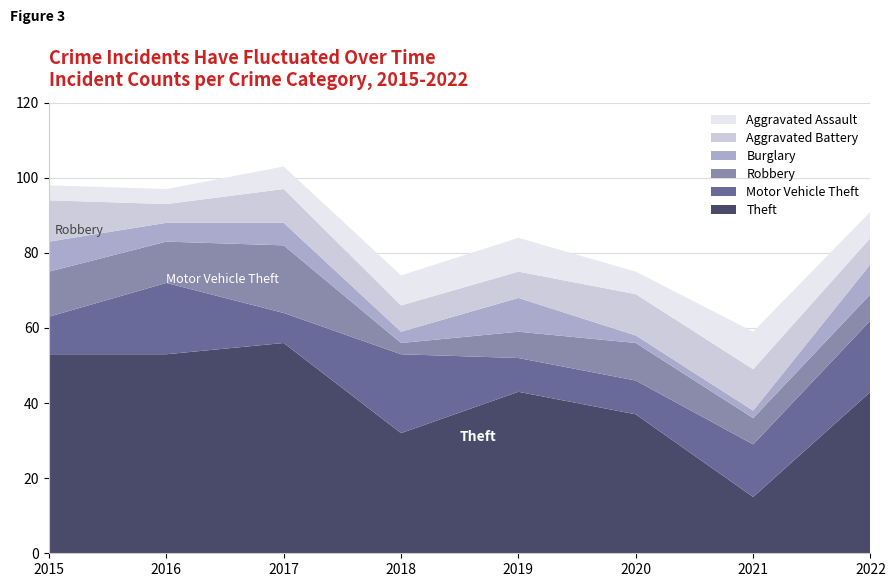

Reading right to left, extract all data points from this chart.

Theft: 43	15	37	43	32	56	53	53
Motor Vehicle Theft: 19	14	9	9	21	8	19	10
Robbery: 7	7	10	7	3	18	11	12
Burglary: 8	2	2	9	3	6	5	8
Aggravated Battery: 7	11	11	7	7	9	5	11
Aggravated Assault: 7	10	6	9	8	6	4	4